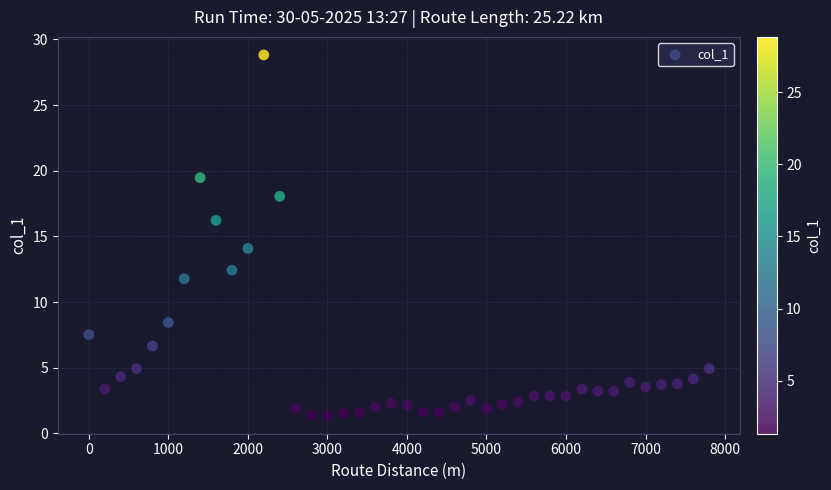

What is the range of Y values (max minus min)?

27.5